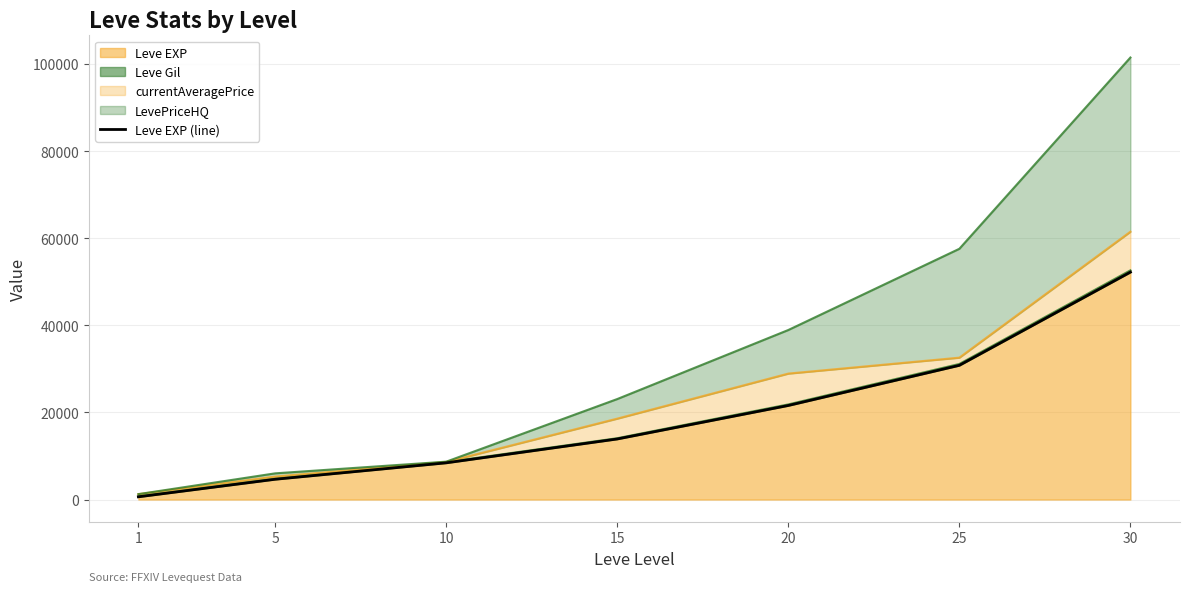

Reading left to right, what are all the values shown in this chart?

1=630	5=4660	10=8430	15=13910	20=21600	25=30820	30=52220